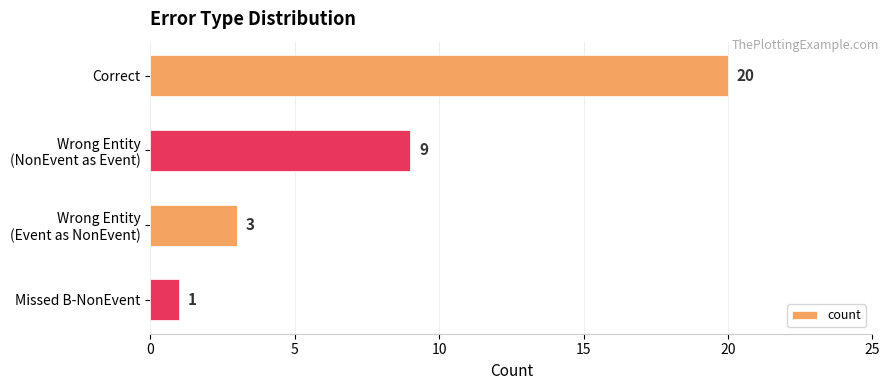

The chart shows a value of 20 at Correct. True or false?

True